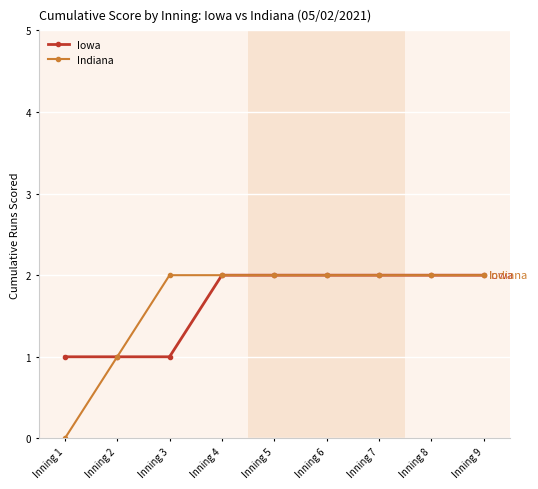

Which series has the largest range (max minus min)?

Indiana